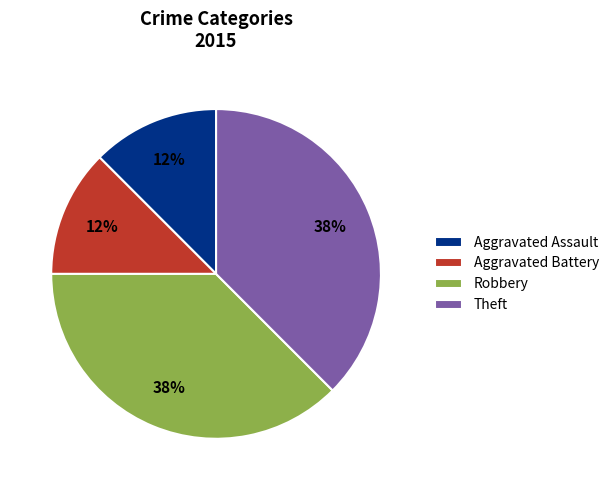

The Aggravated Assault slice represents 3% of the pie. True or false?

False